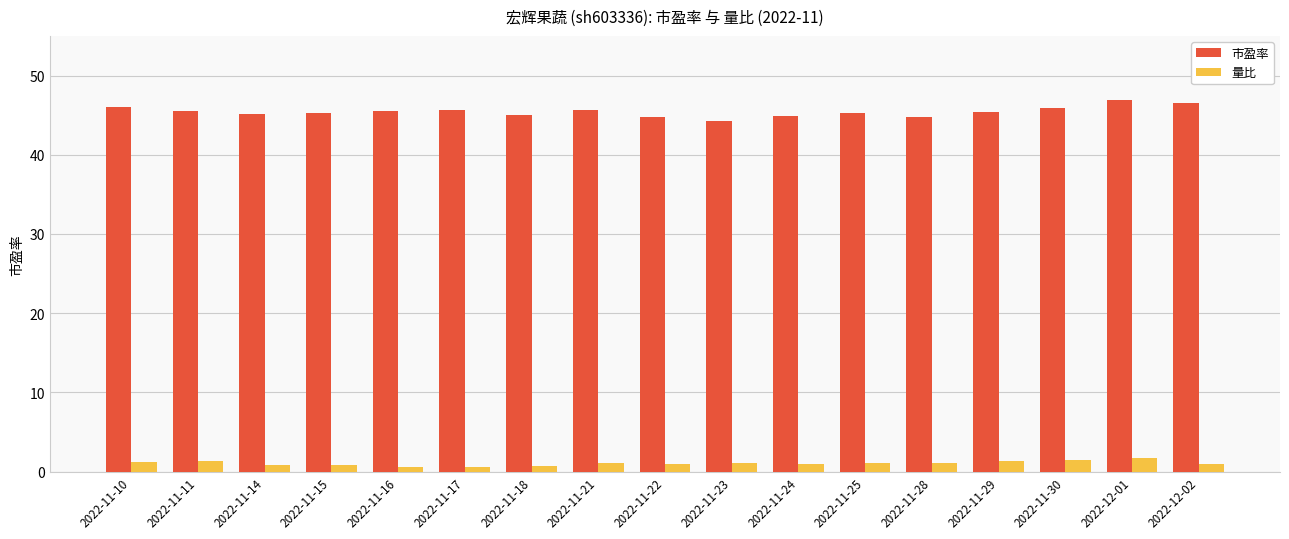

What is the maximum value shown in the chart?

46.9